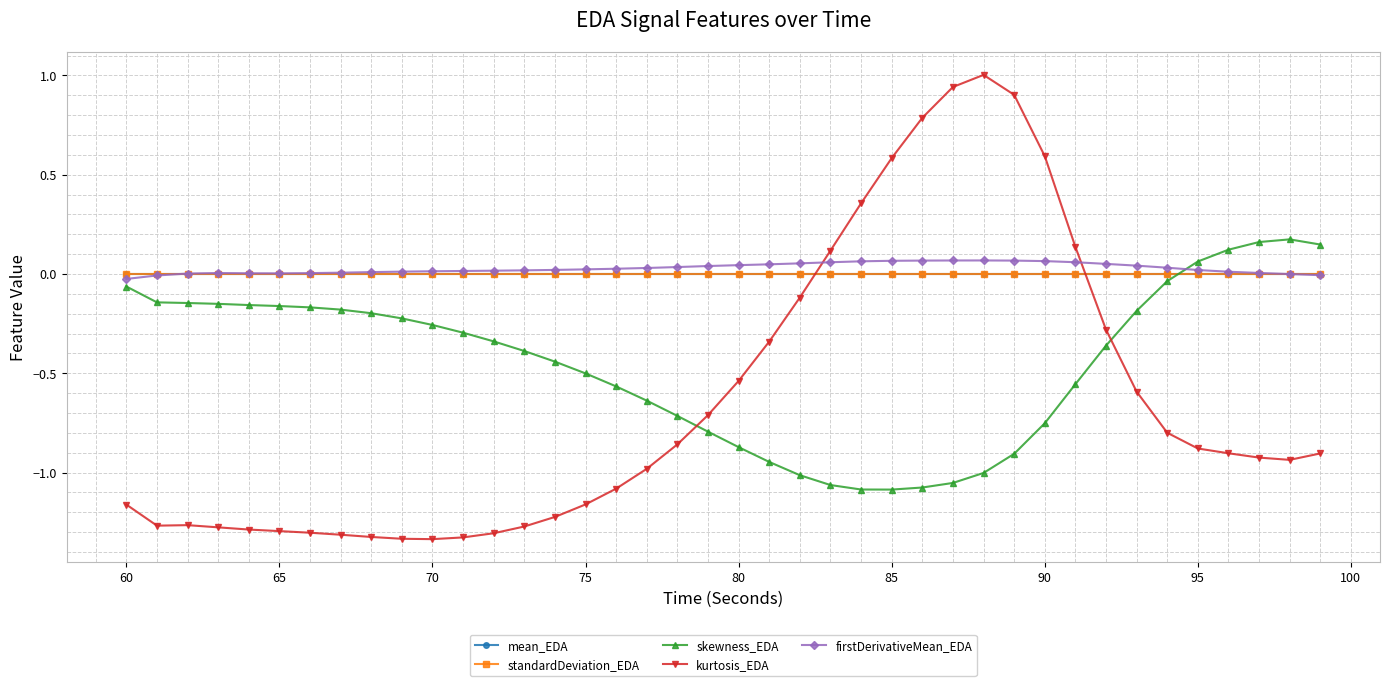

How many negative values does the kurtosis_EDA series have?

31